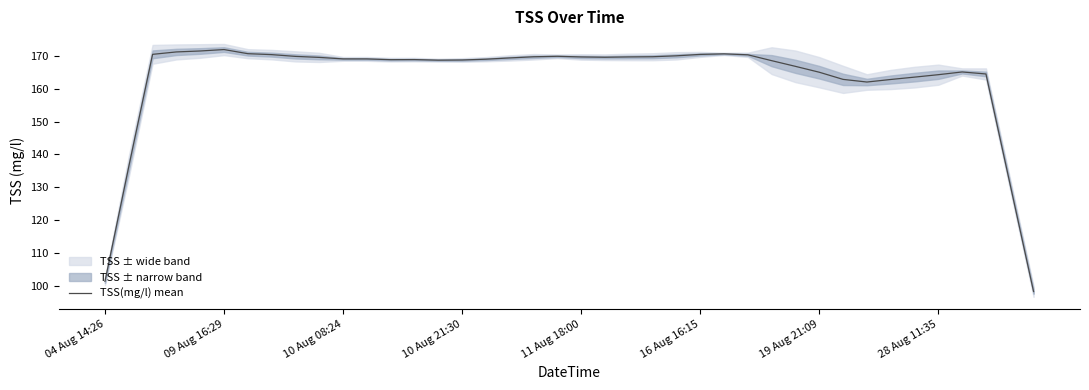

The value of TSS(mg/l) mean at 04 Aug 14:26 is 101.3. True or false?

True